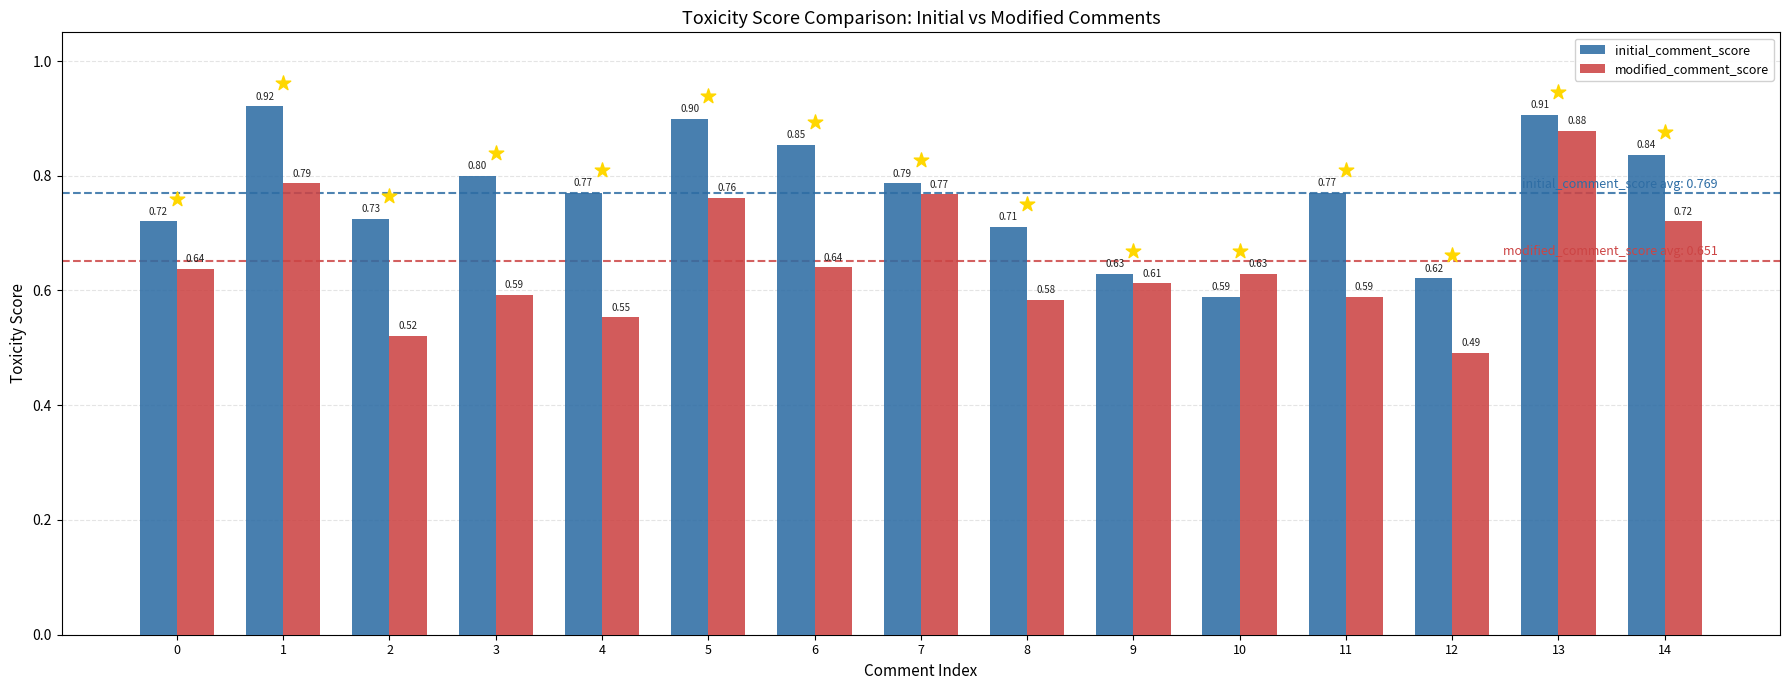

At how many categories does at least one series exceed 0?

15